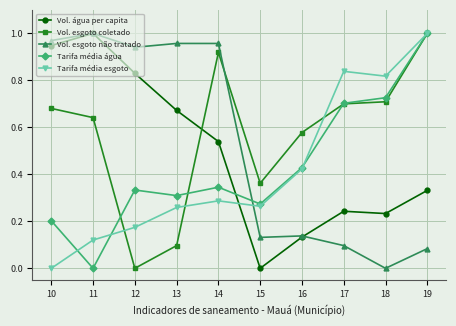

Which series changed the most between 11 and 17?

Vol. esgoto não tratado